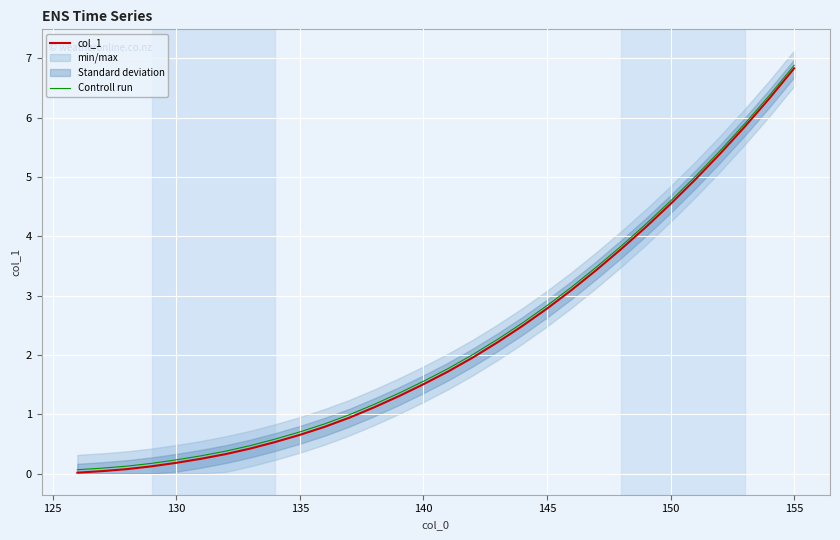

Rank the series by their average value, from highest to lowest.

Controll run, col_1